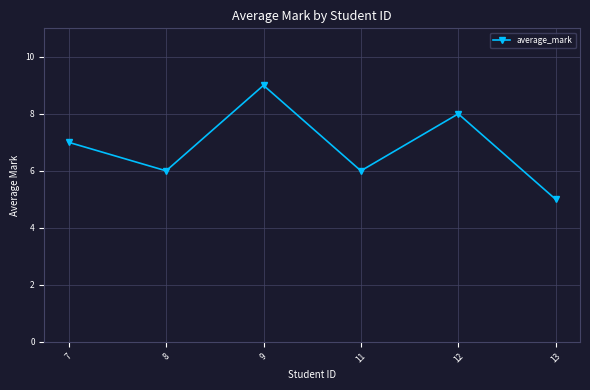

What is the ratio of the value at 9 to the value at 13?

1.8